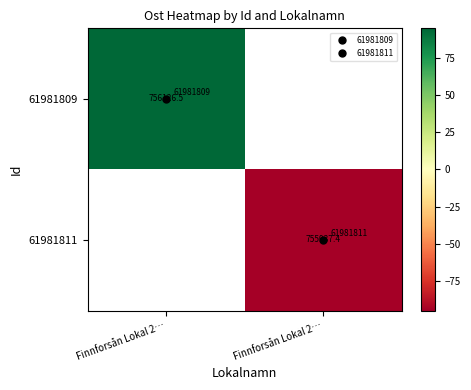

Which has a higher value, Finnforsån Lokal 2… or Finnforsån Lokal 2…?

Finnforsån Lokal 2…